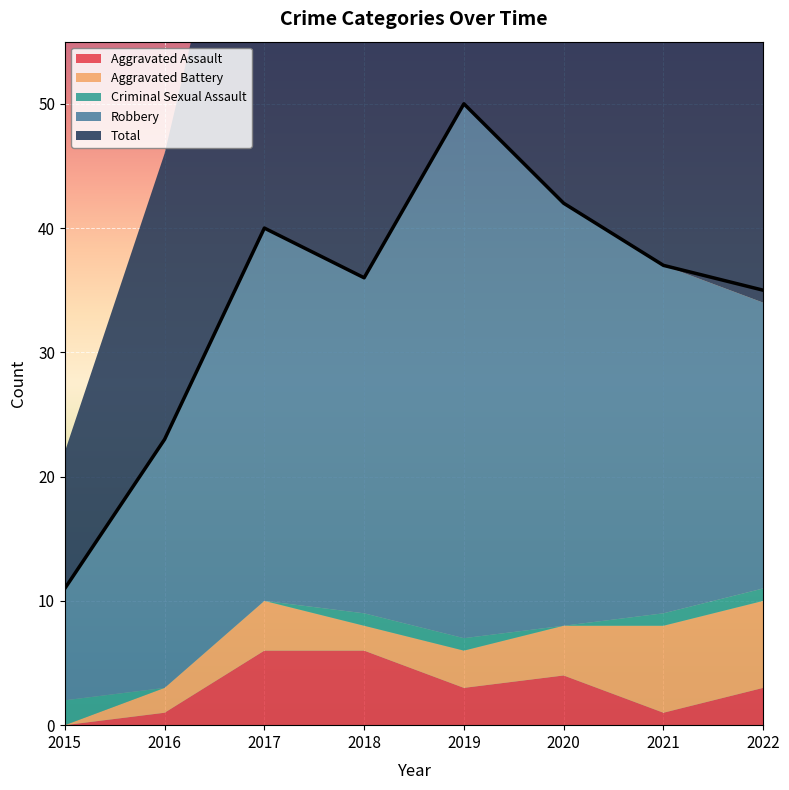

What is the value of the Aggravated Battery point at the 3rd from the left?

4